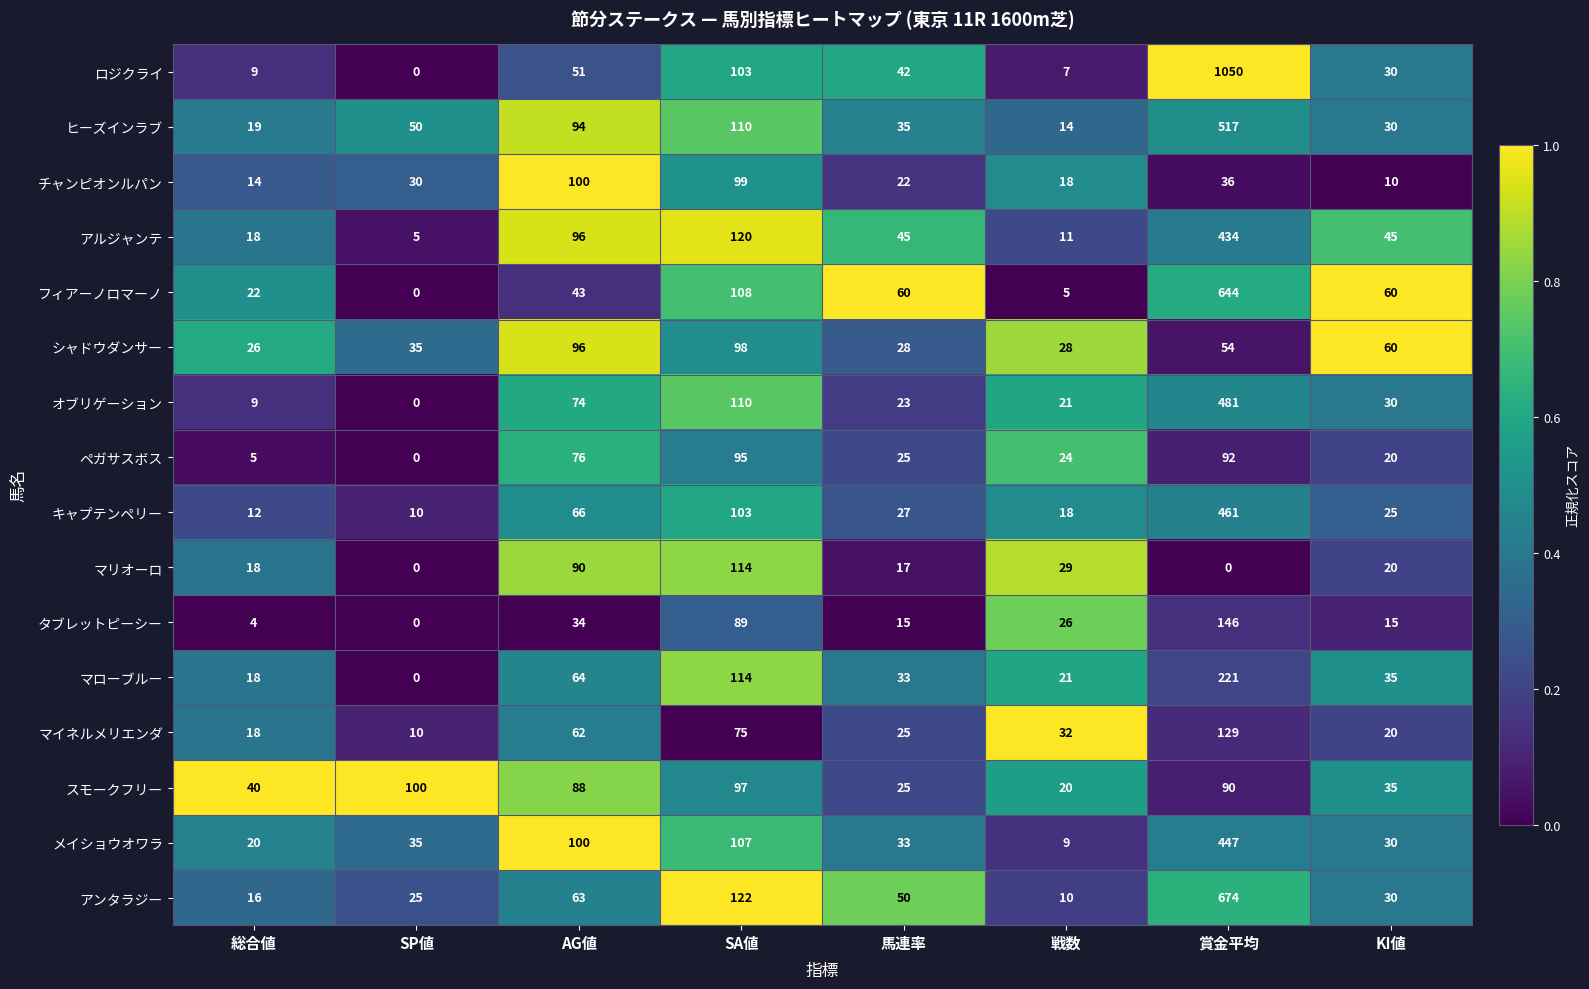

What is the total value across all series at 戦数?

293